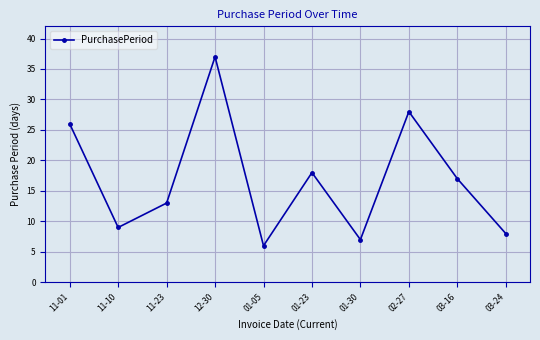

What is the change in value from 02-27 to 03-24?

-20